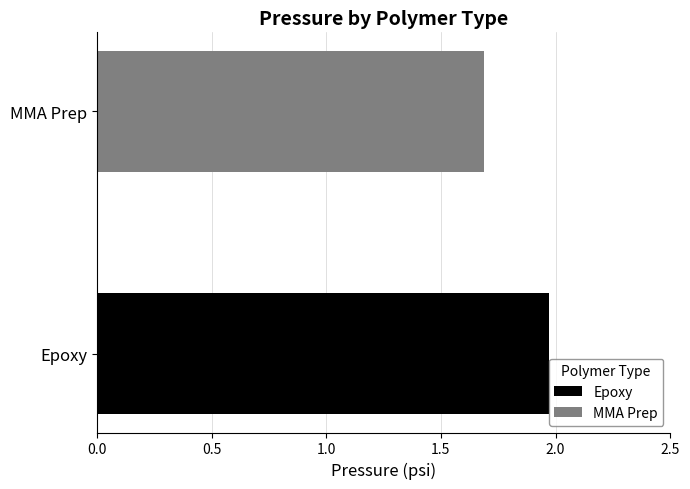

The chart shows a value of 0.6 at Epoxy. True or false?

False